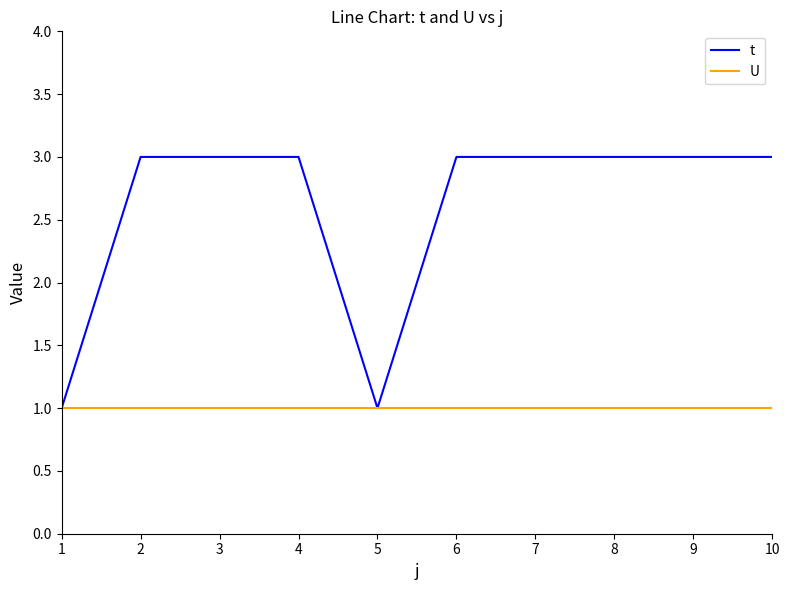

Rank the series by their maximum value, from lowest to highest.

U, t